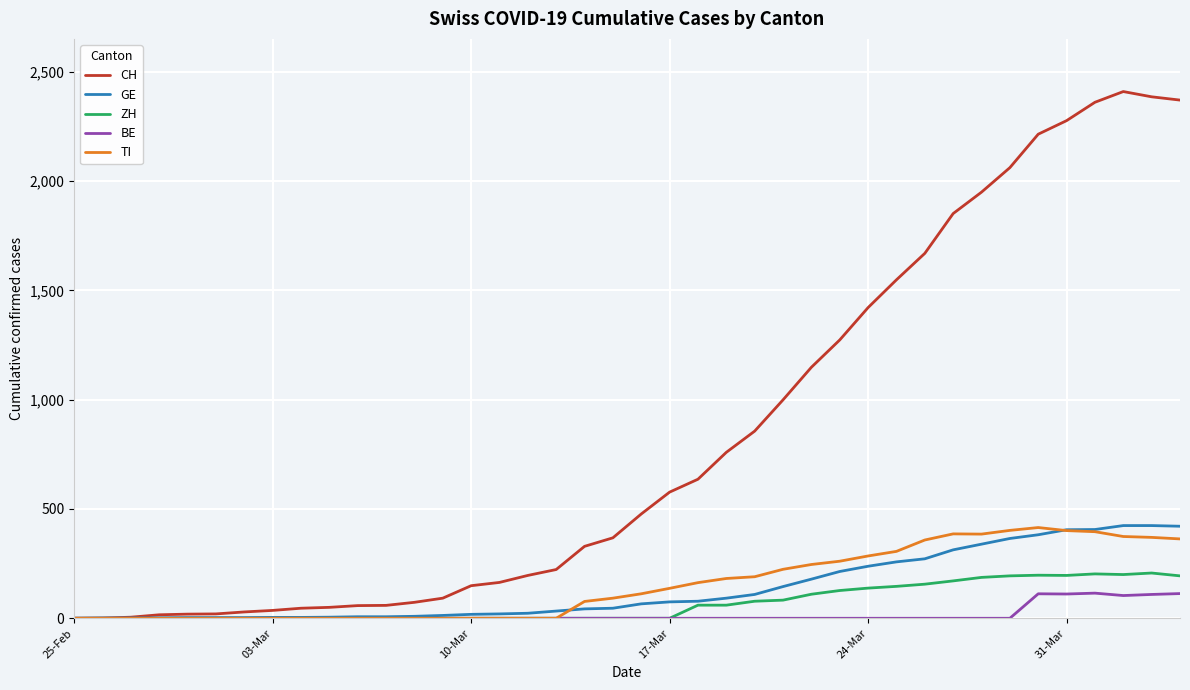

How many series are shown in this chart?

5